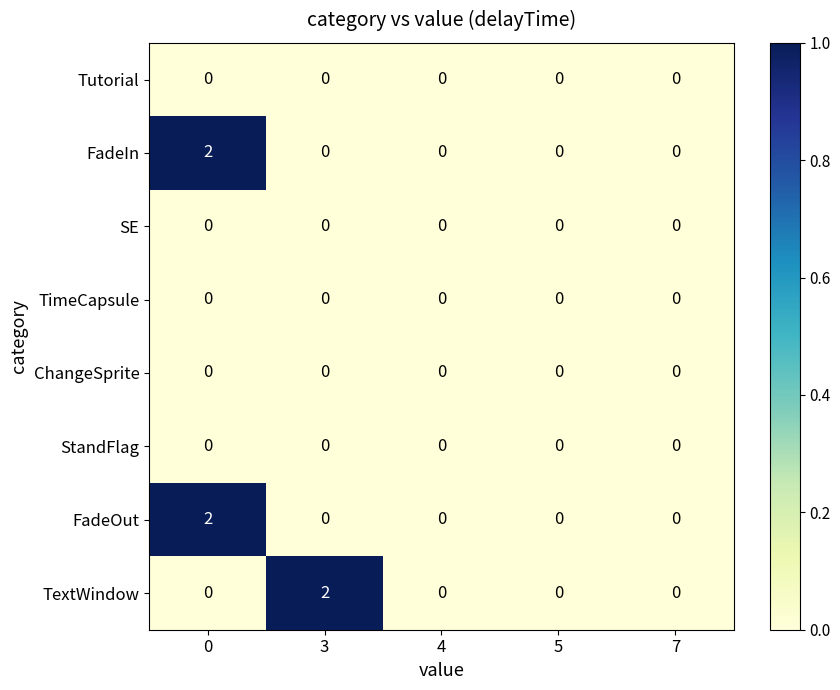

True or false: Tutorial has a value of 0 at 4.

True